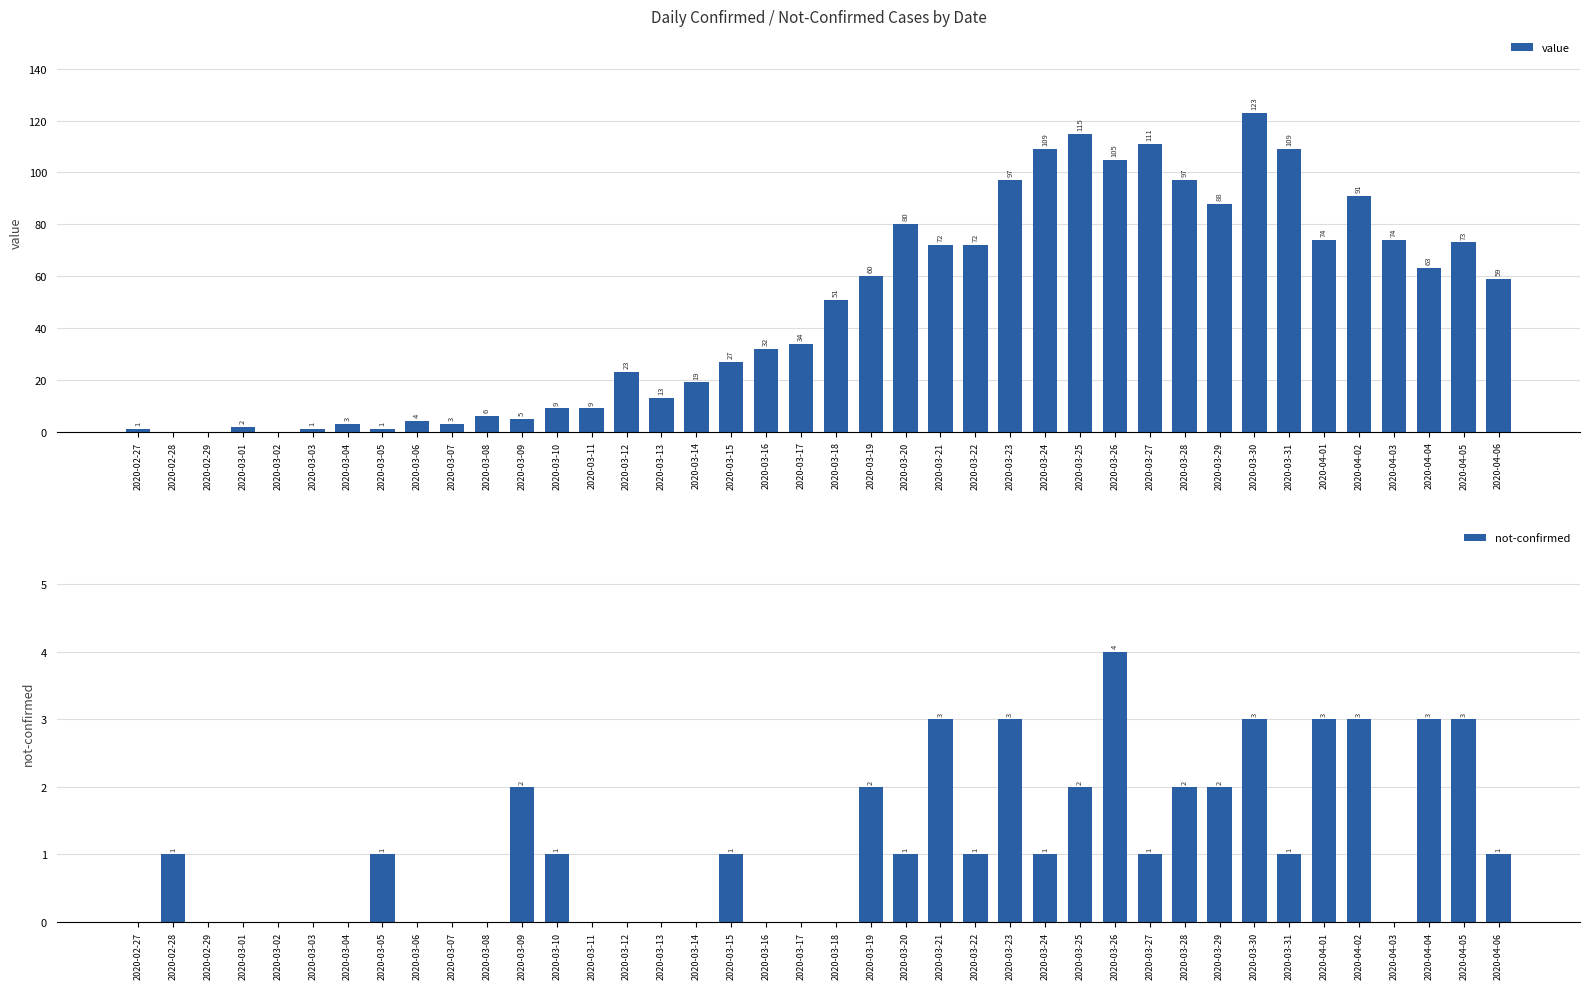

Reading left to right, extract all data points from this chart.

value: 1	0	0	2	0	1	3	1	4	3	6	5	9	9	23	13	19	27	32	34	51	60	80	72	72	97	109	115	105	111	97	88	123	109	74	91	74	63	73	59
not-confirmed: 0	1	0	0	0	0	0	1	0	0	0	2	1	0	0	0	0	1	0	0	0	2	1	3	1	3	1	2	4	1	2	2	3	1	3	3	0	3	3	1